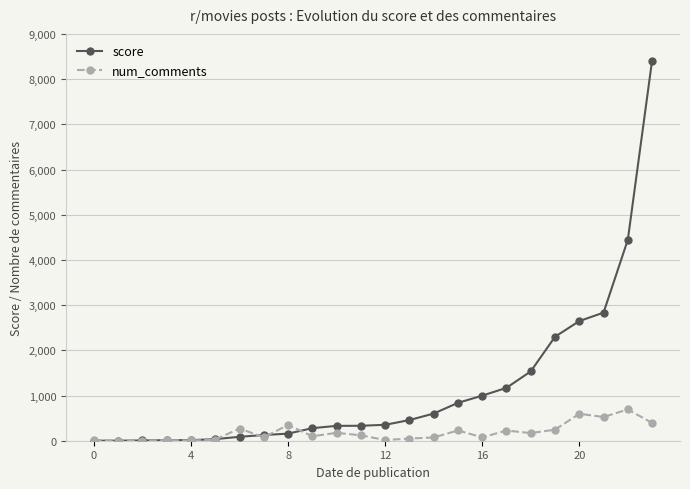

Rank the series by their average value, from highest to lowest.

score, num_comments